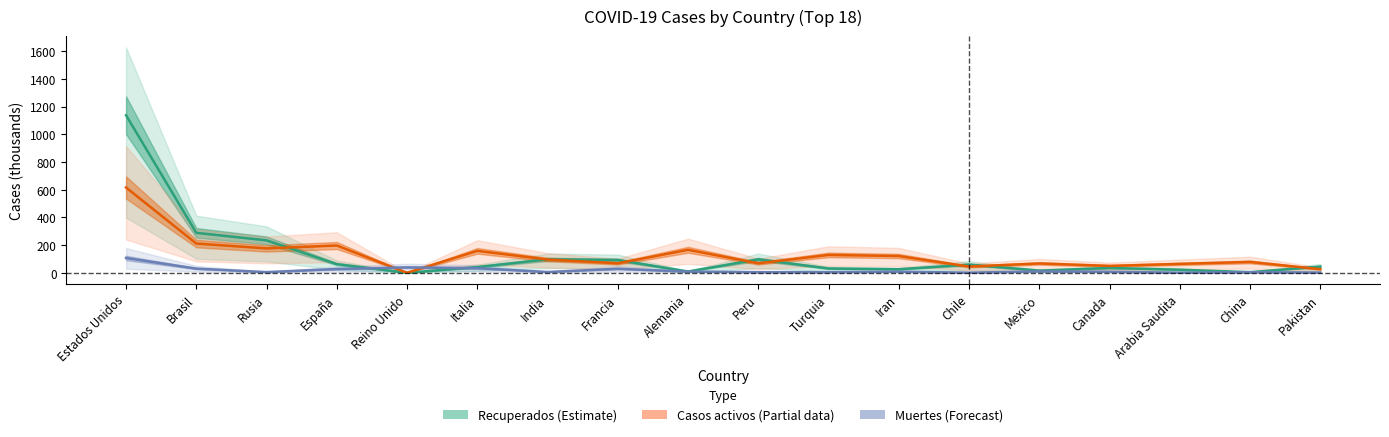

The Recuperados (Estimate) series shows 16.4 at Alemania. True or false?

False